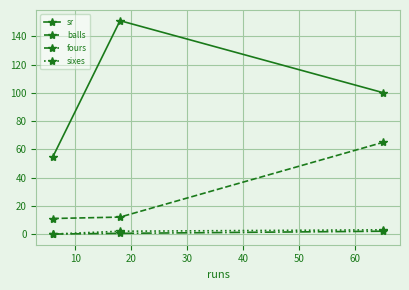

How many lines are shown in the chart?

4